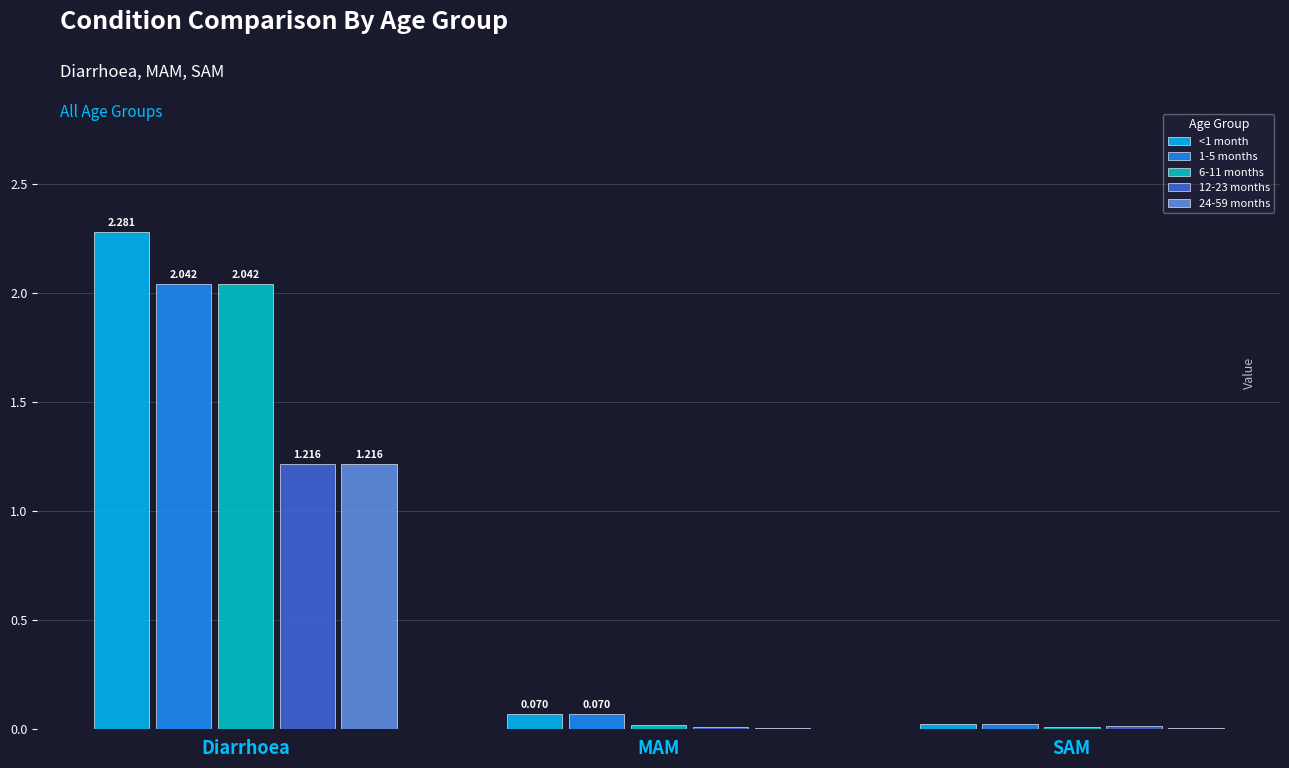

At which category is the sum across all series the highest?

Diarrhoea